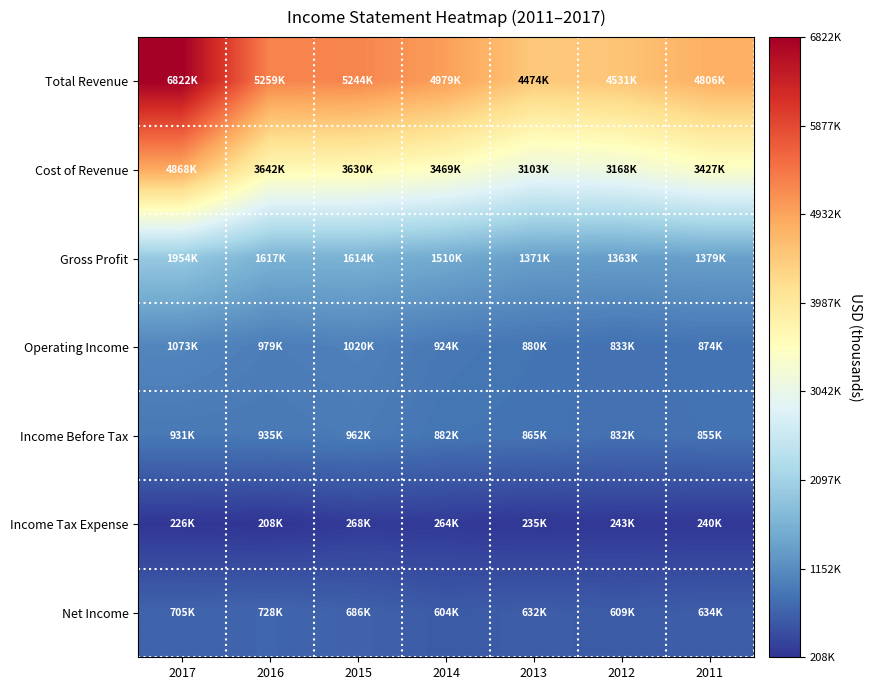

How many categories are shown in the chart?

7